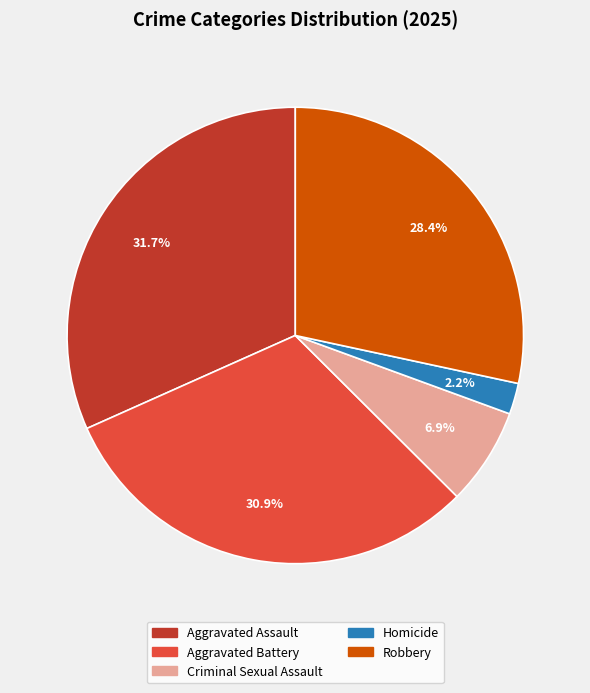

To the nearest percent, what is the combined percentage of Criminal Sexual Assault and Aggravated Battery?

38%